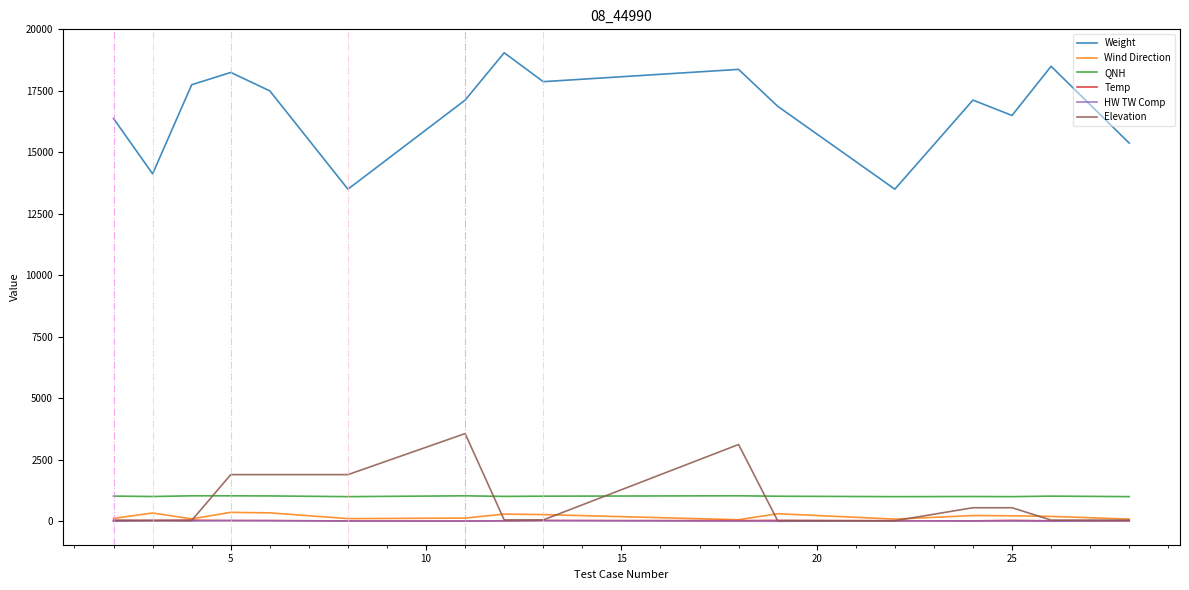

What are all the series names shown in the legend?

Weight, Wind Direction, QNH, Temp, HW TW Comp, Elevation